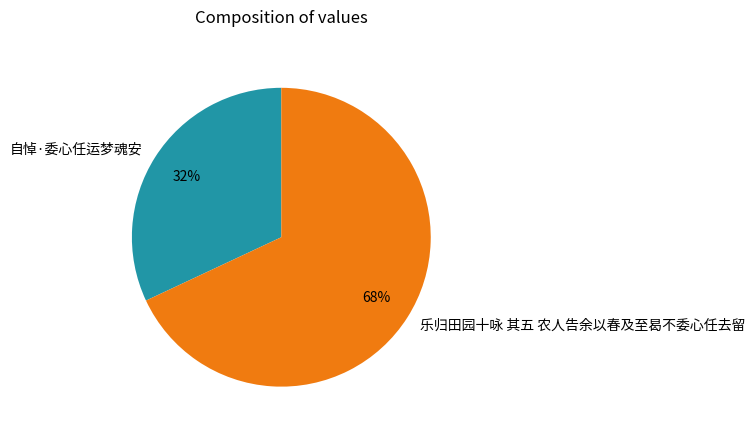

To the nearest percent, what is the combined percentage of 自悼·委心任运梦魂安 and 乐归田园十咏 其五 农人告余以春及至曷不委心任去留?

100%